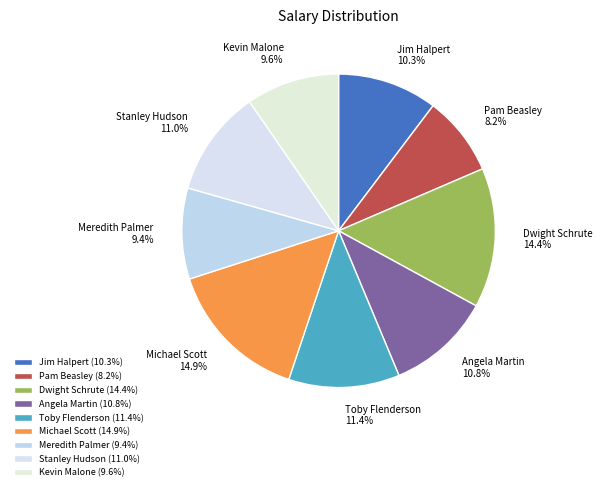

True or false: Angela Martin accounts for 1% of the total.

False